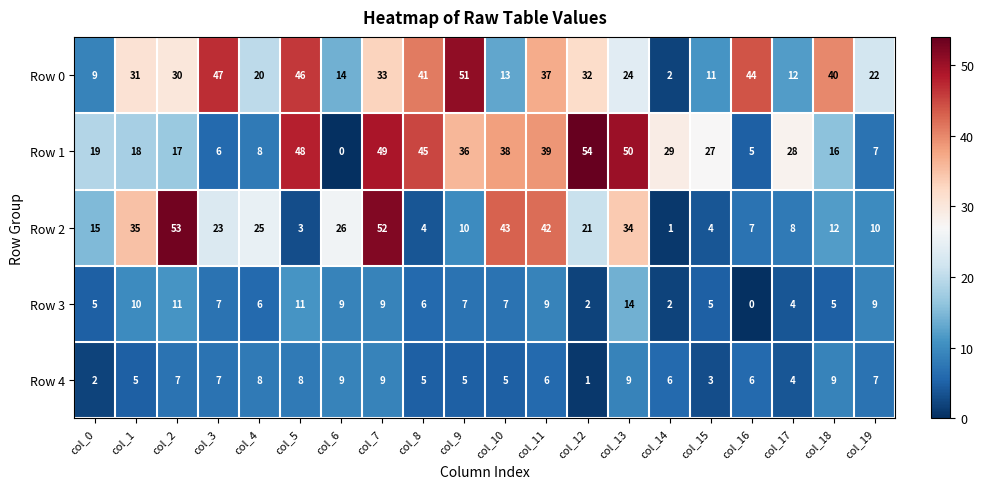

What is the approximate value of Row 0 at col_11?

37